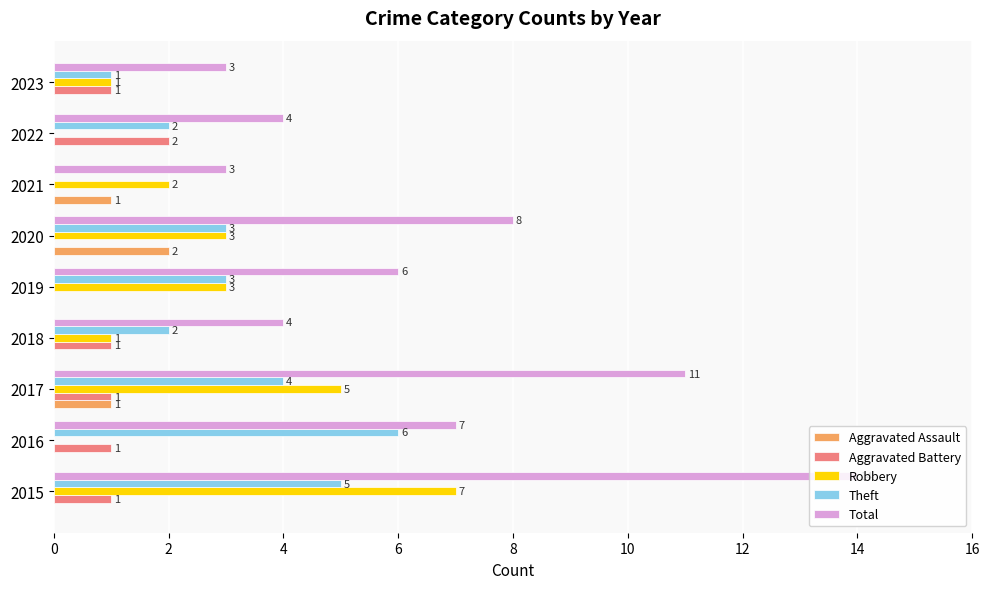

What is the sum of all Theft values?

26